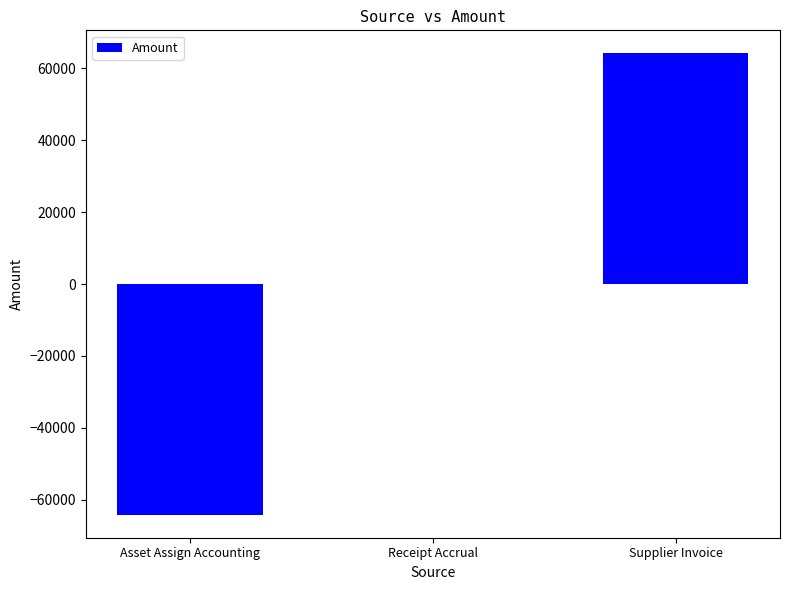

What is the change in value from Asset Assign Accounting to Supplier Invoice?

+128322.4